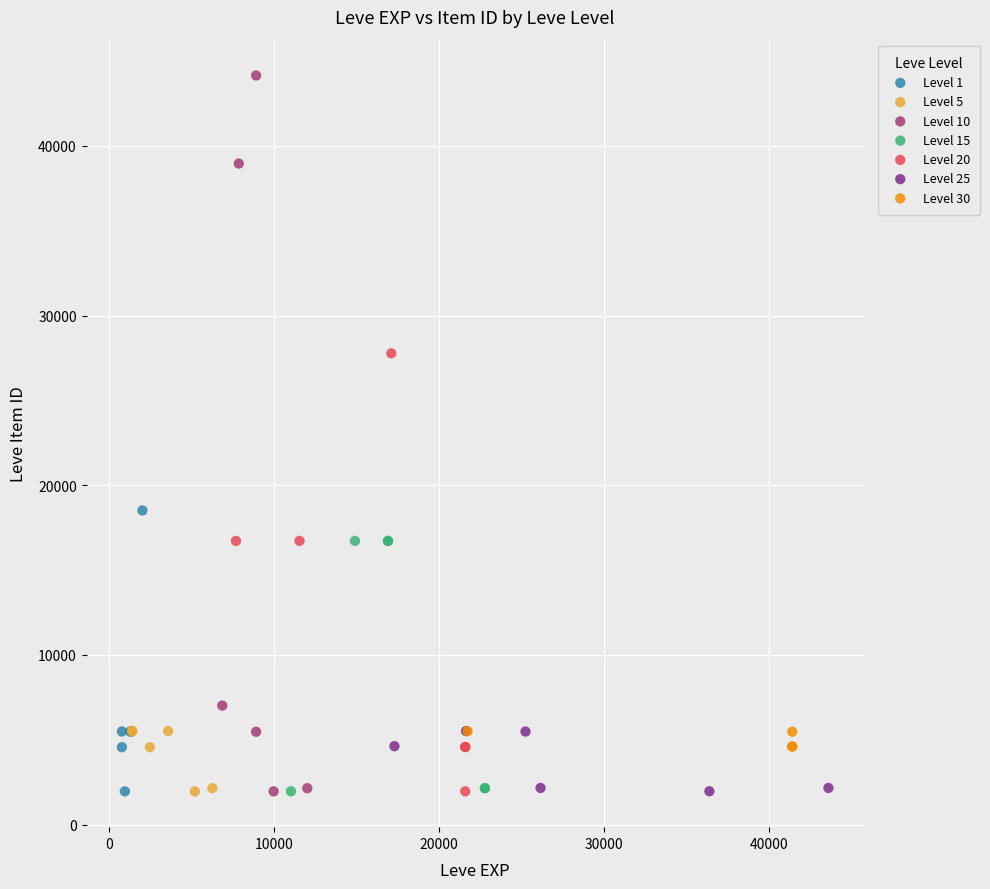

Which series has the largest Y range (max minus min)?

Level 10